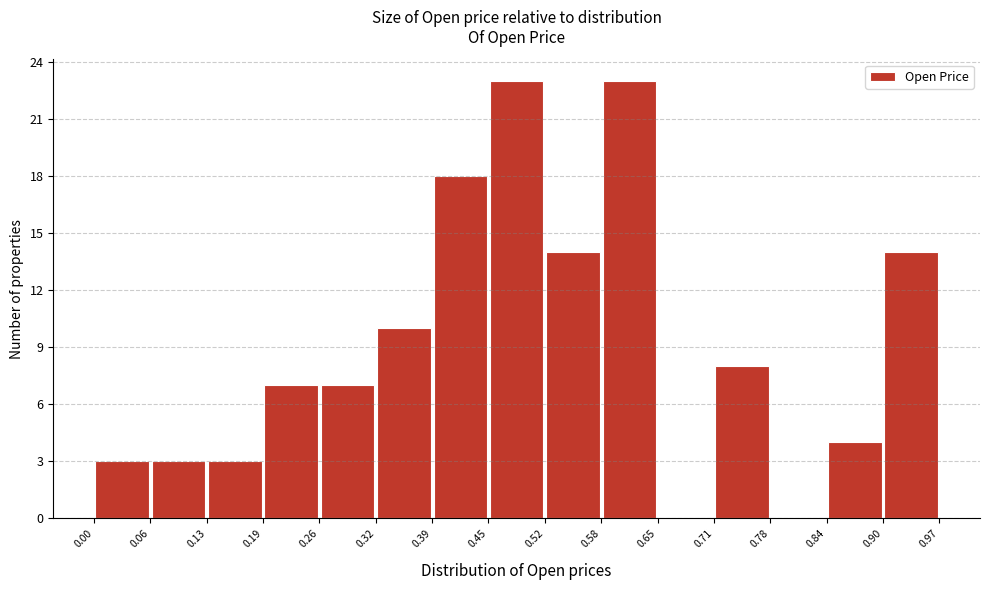

Reading left to right, transcribe this chart: for each bar, give the range it covers on the x-axis and its height. The values are not printed on the chart, so give them approximately, as read against the axis.

0.00 to 0.06: 3
0.06 to 0.13: 3
0.13 to 0.19: 3
0.19 to 0.26: 7
0.26 to 0.32: 7
0.32 to 0.39: 10
0.39 to 0.45: 18
0.45 to 0.52: 23
0.52 to 0.58: 14
0.58 to 0.65: 23
0.65 to 0.71: 0
0.71 to 0.78: 8
0.78 to 0.84: 0
0.84 to 0.90: 4
0.90 to 0.97: 14